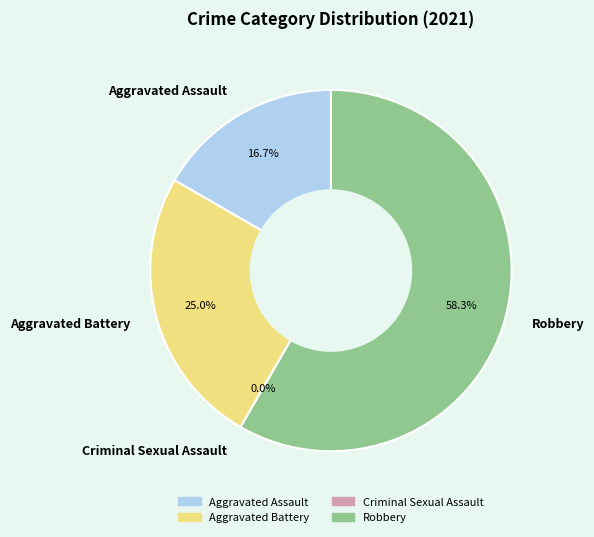

To the nearest percent, what is the difference between the Aggravated Battery and Aggravated Assault slice percentages?

8%